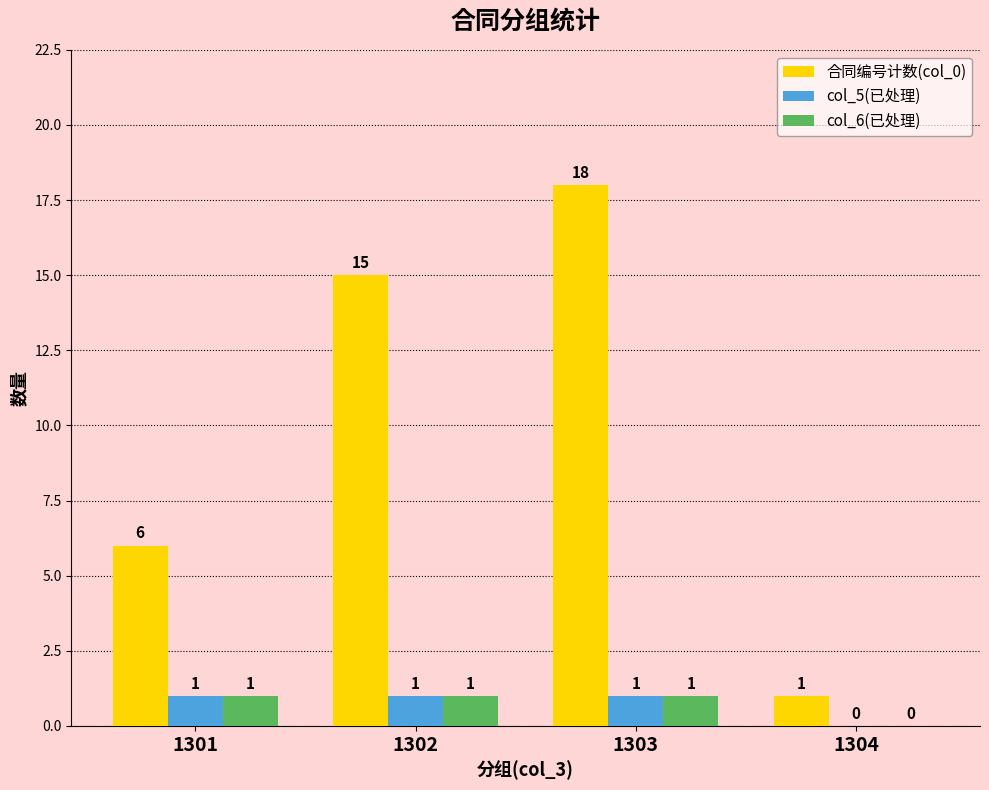

How many series are shown in this chart?

3